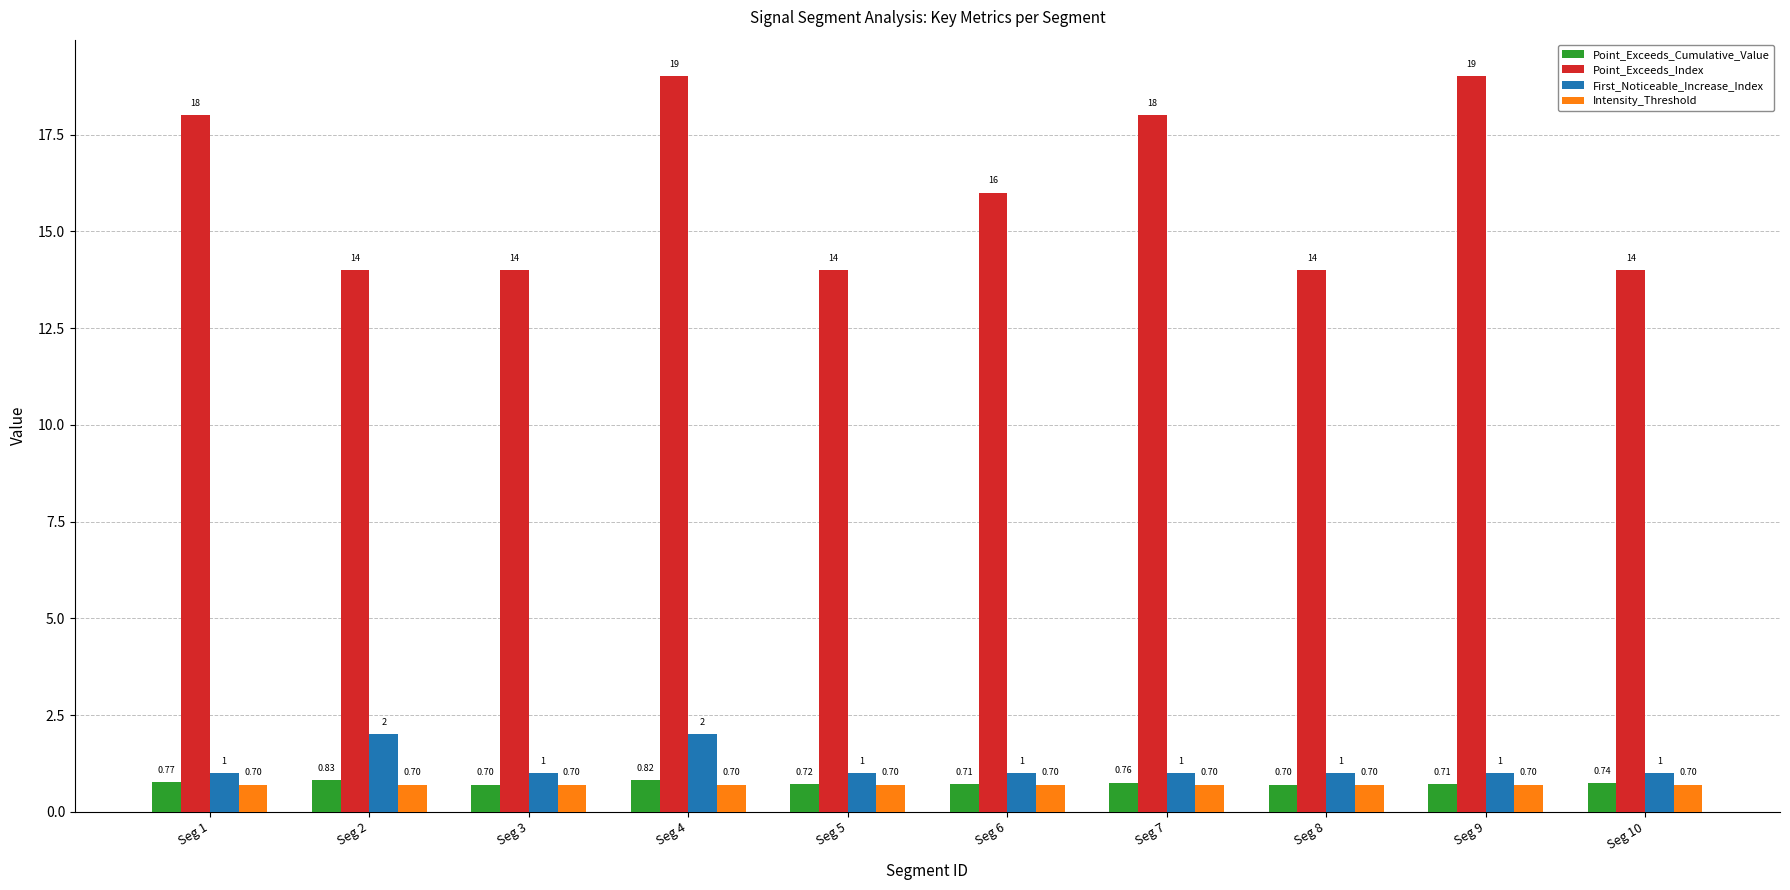

True or false: Point_Exceeds_Index has a value of 19.0 at Seg 9.

True